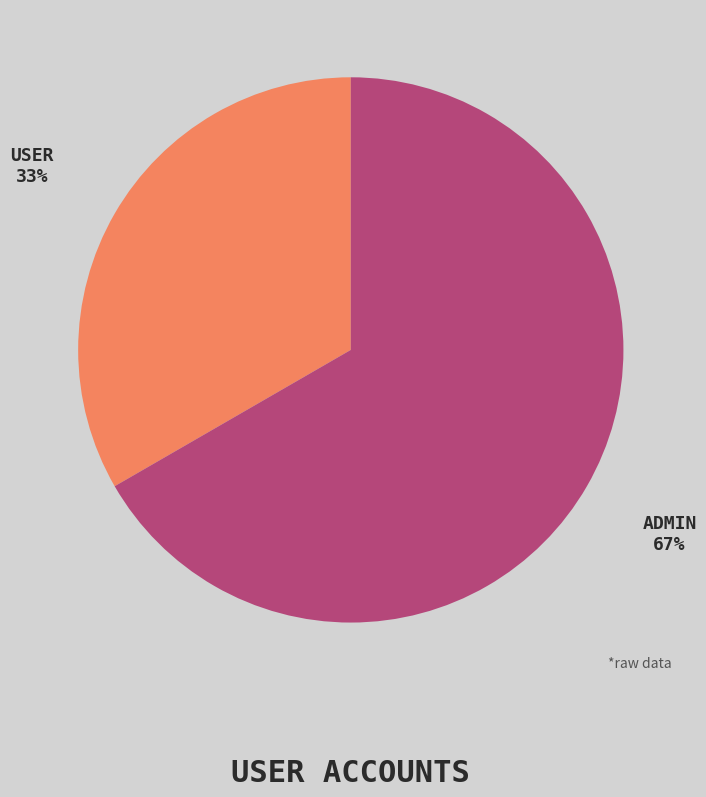

Is there a majority slice in this chart?

Yes